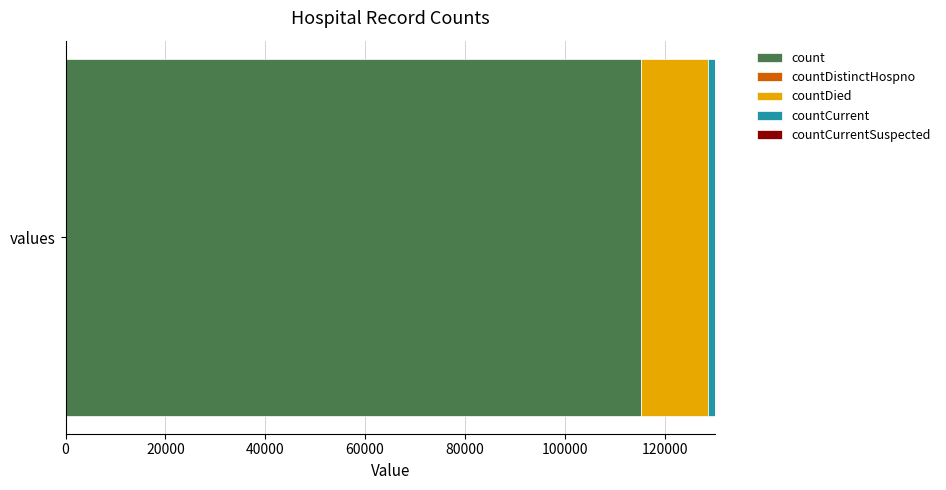

List the labels in order of count value, largest first.

values